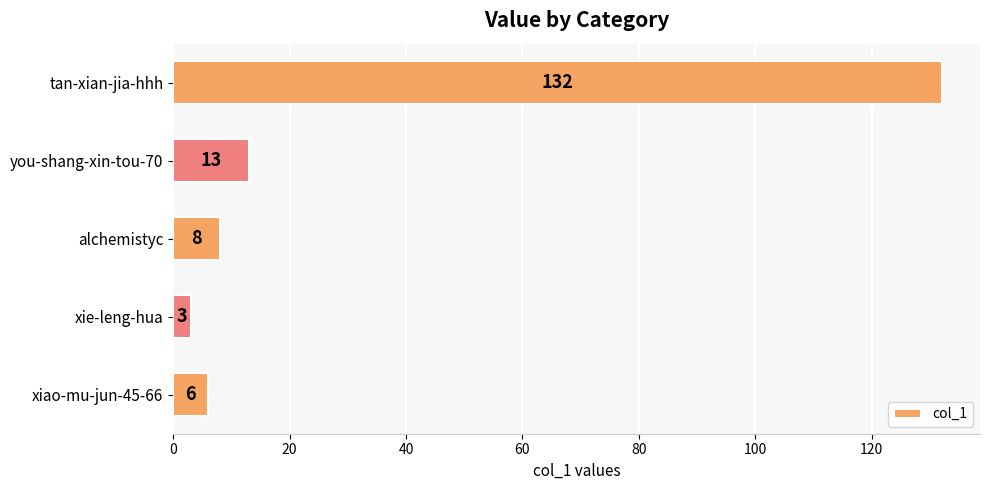

List the labels in order of value, smallest first.

xie-leng-hua, xiao-mu-jun-45-66, alchemistyc, you-shang-xin-tou-70, tan-xian-jia-hhh